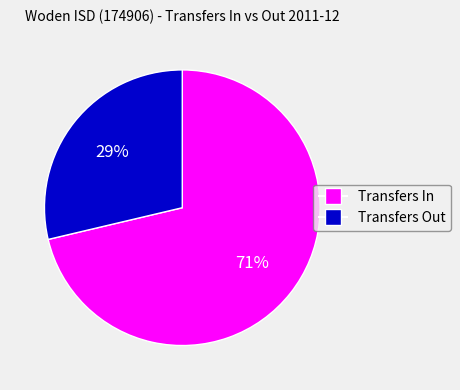

Is the sum of Transfers Out and Transfers In greater than half?

Yes